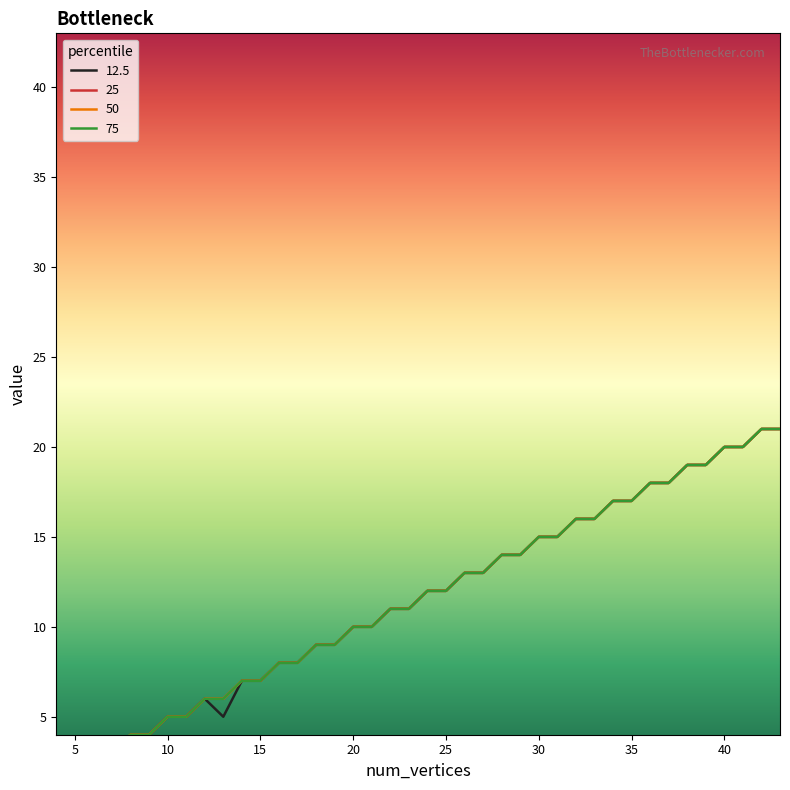

Reading left to right, transcribe all the data shown in this chart.

12.5: 1	2	2	2	4	4	5	5	6	5	7	7	8	8	9	9	10	10	11	11	12	12	13	13	14	14	15	15	16	16	17	17	18	18	19	19	20	20	21	21
25: 2	2	3	3	4	4	5	5	6	6	7	7	8	8	9	9	10	10	11	11	12	12	13	13	14	14	15	15	16	16	17	17	18	18	19	19	20	20	21	21
50: 2	2	3	3	4	4	5	5	6	6	7	7	8	8	9	9	10	10	11	11	12	12	13	13	14	14	15	15	16	16	17	17	18	18	19	19	20	20	21	21
75: 2	2	3	3	4	4	5	5	6	6	7	7	8	8	9	9	10	10	11	11	12	12	13	13	14	14	15	15	16	16	17	17	18	18	19	19	20	20	21	21